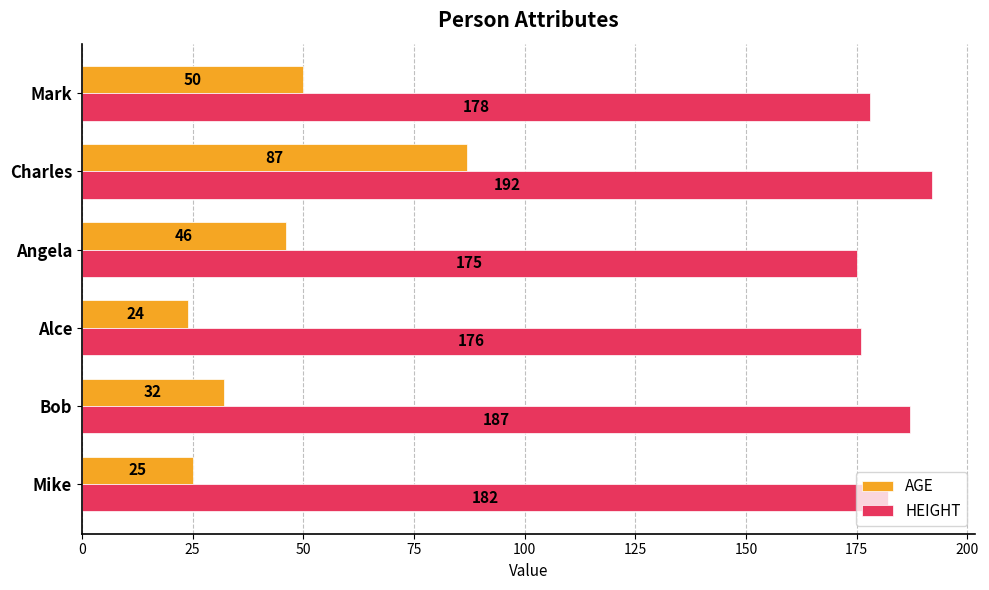

At which label is HEIGHT closest to 183?

Mike